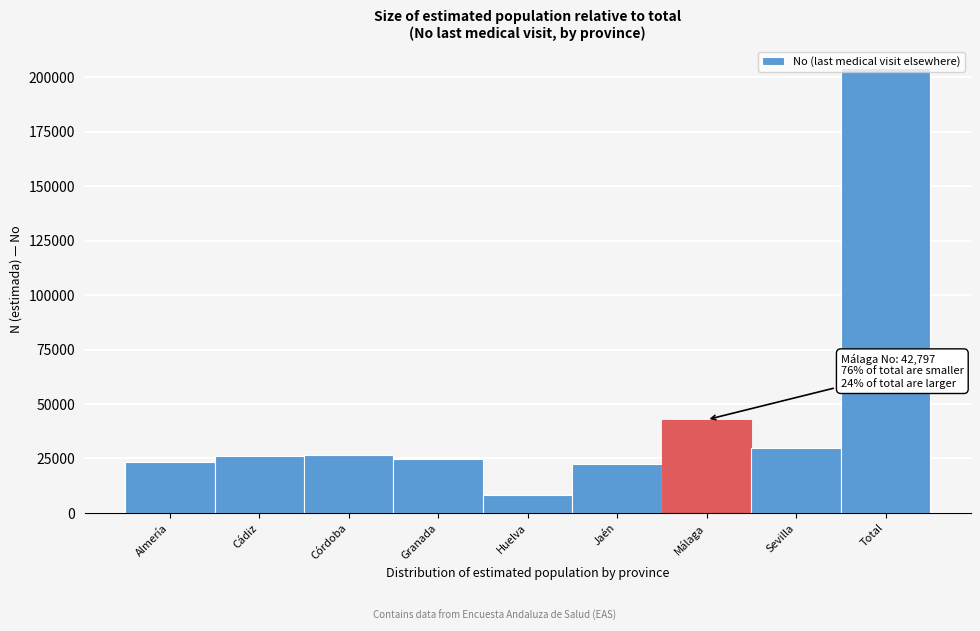

What is the difference between the second highest and minimum values?

34442